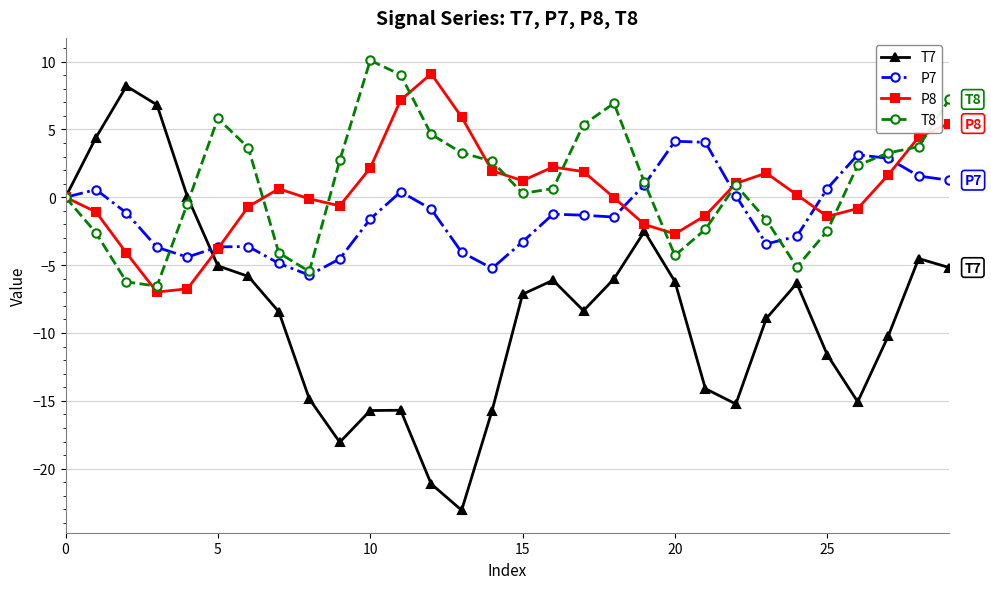

What is the value of the T8 point at the 12th from the left?

9.0